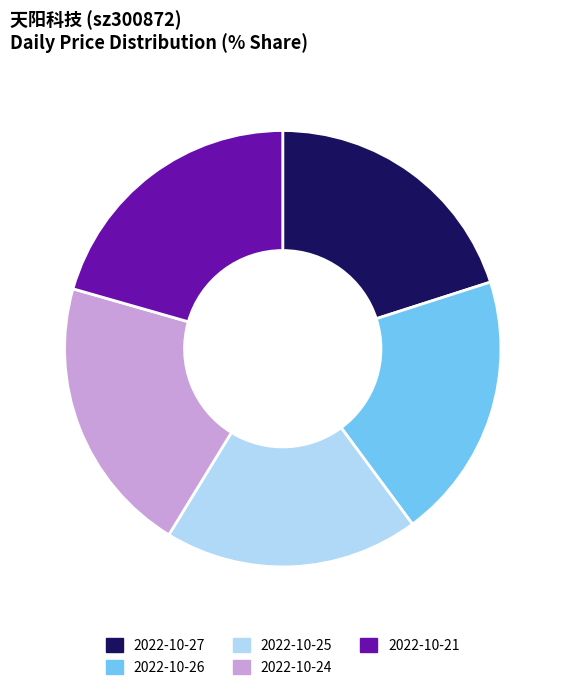

Is 2022-10-24 the majority of the pie?

No